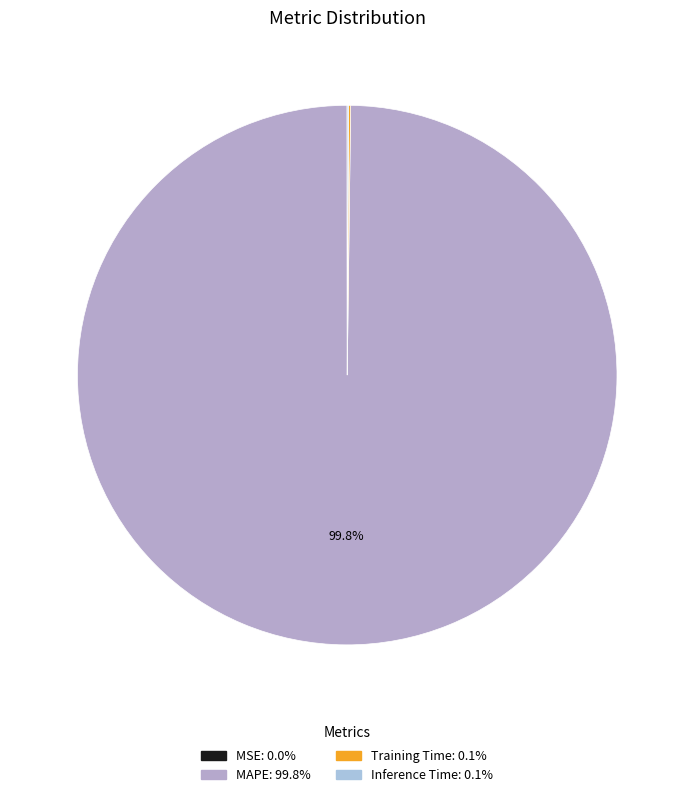

Is it true that MSE is 0% of the pie?

True